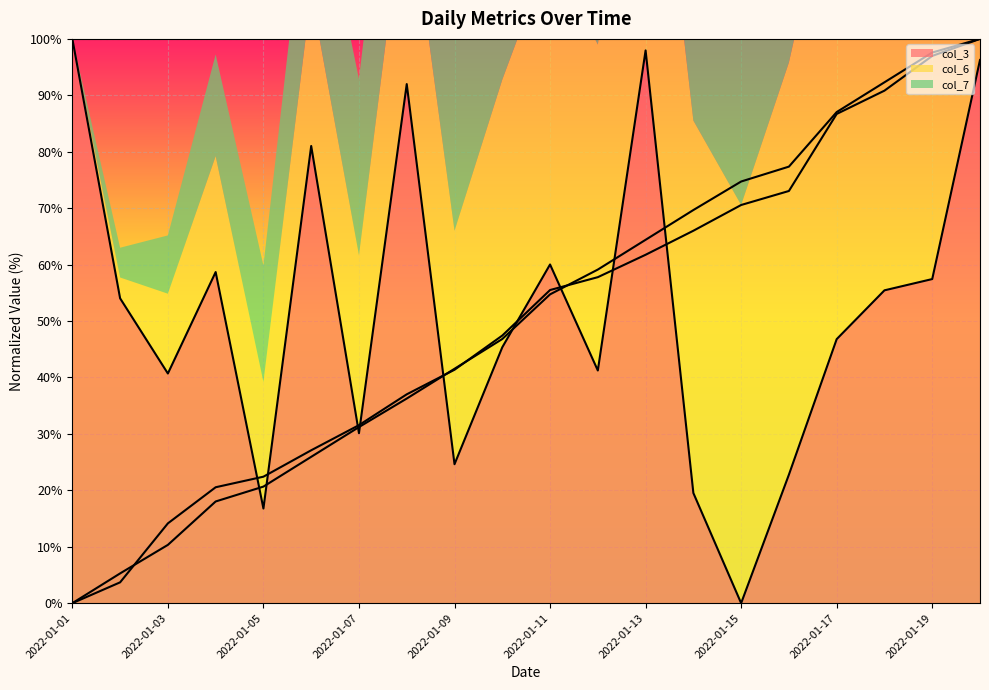

Which label corresponds to the smallest value in the chart?

2022-01-15